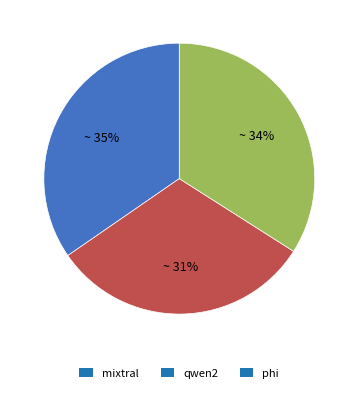

Does any single category account for the majority?

No